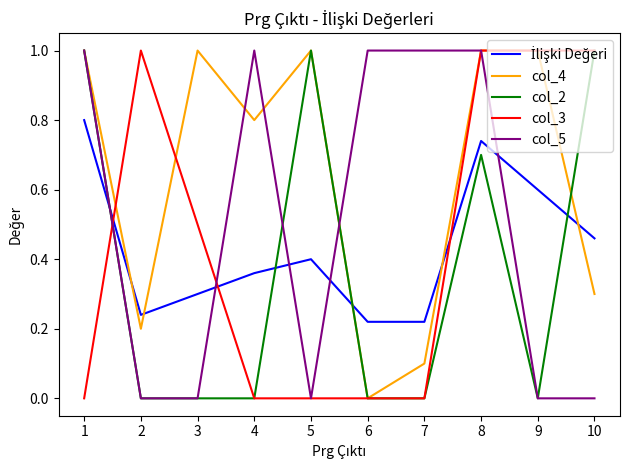

The value of col_2 at 6 is 0.0. True or false?

True